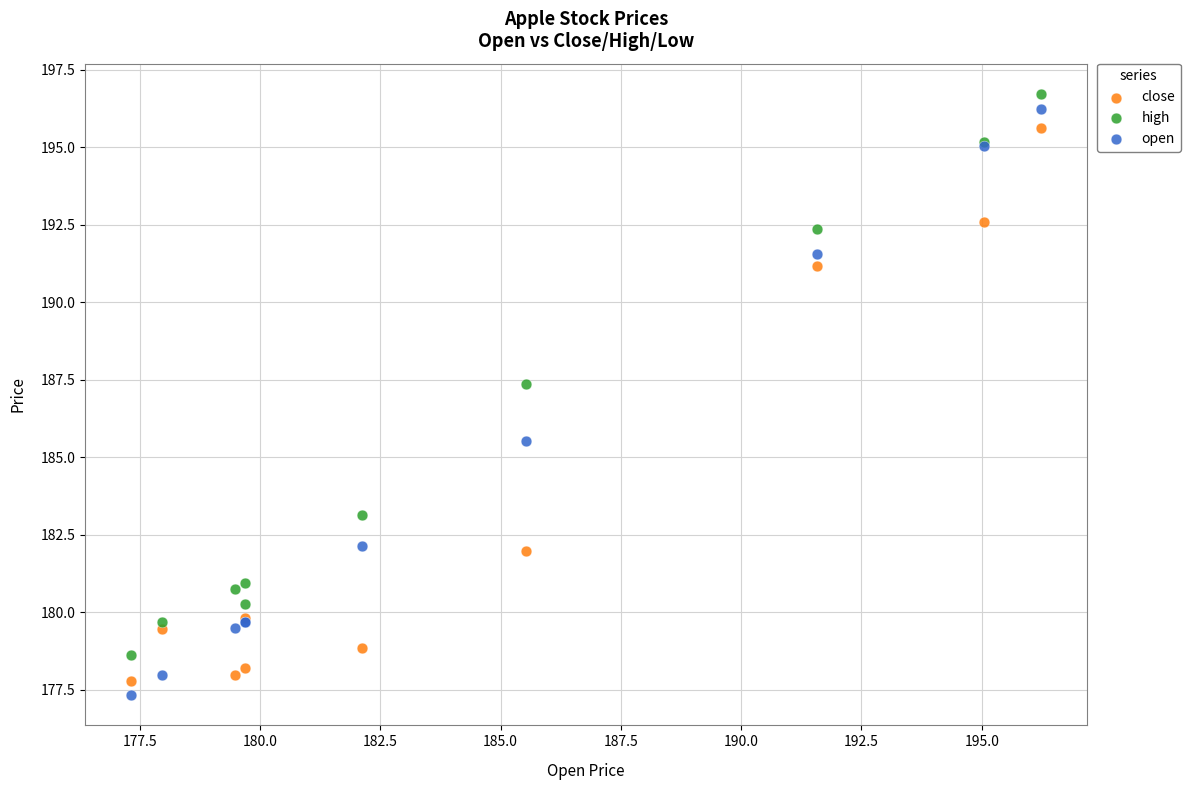

What are all the series names shown in the legend?

close, high, open